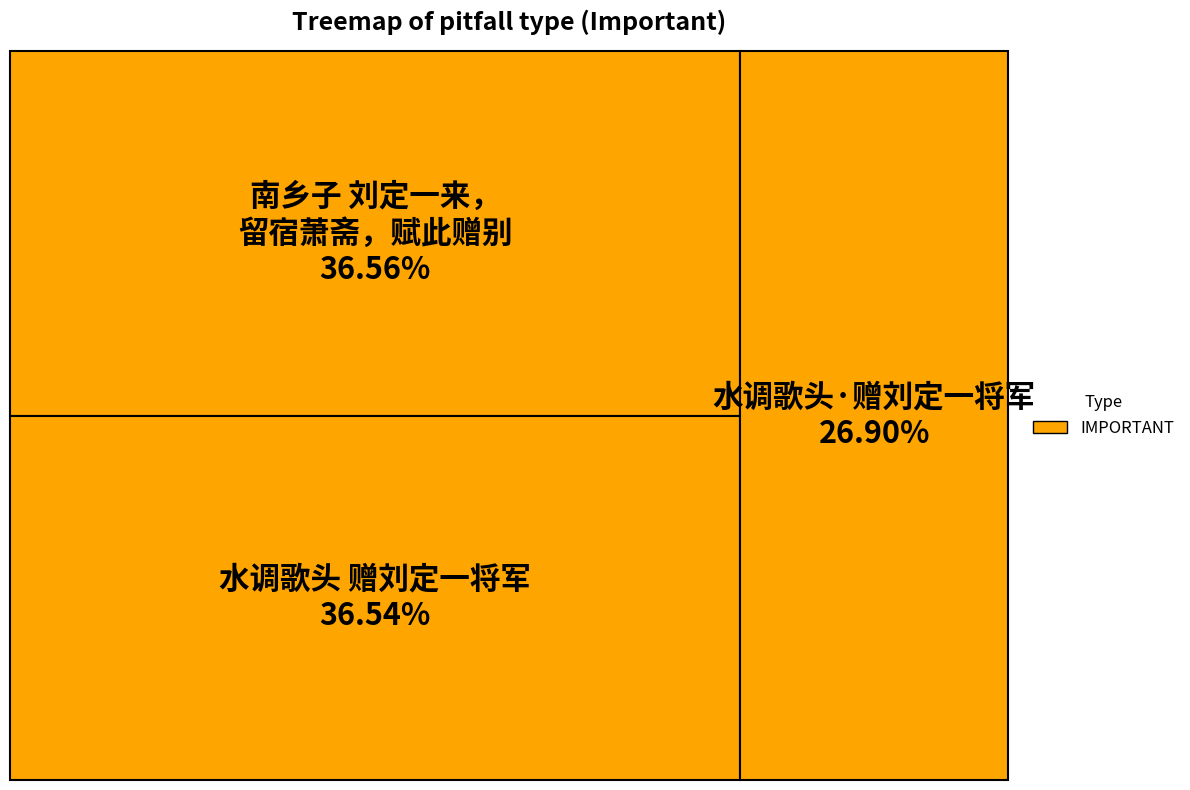

What portion of the pie excludes 南乡子 刘定一自江宁乡间来，留宿萧斋者六日，倾谈特契，赋此赠别?

63.4%